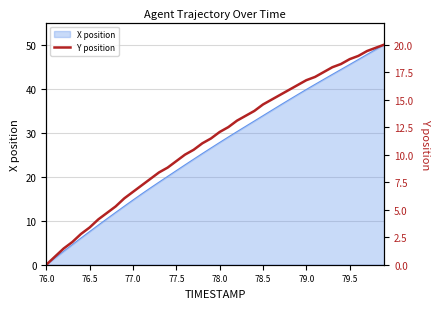

The X position series shows 14.5 at 77.5. True or false?

False